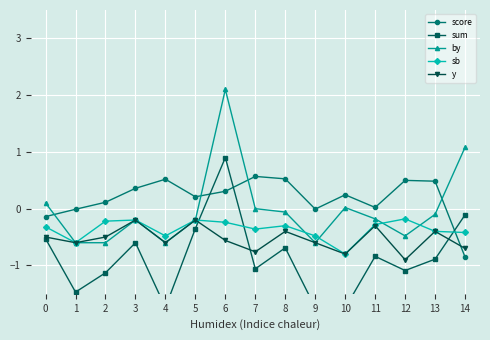

List the series in order of their peak value, lowest first.

y, sb, score, sum, by